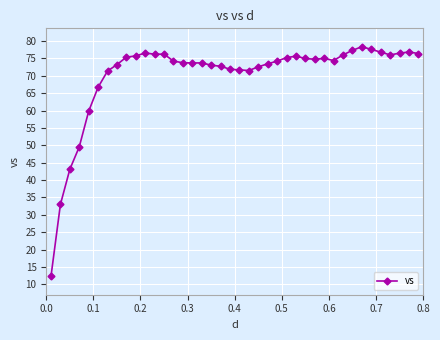

What is the greatest value displayed?

78.4